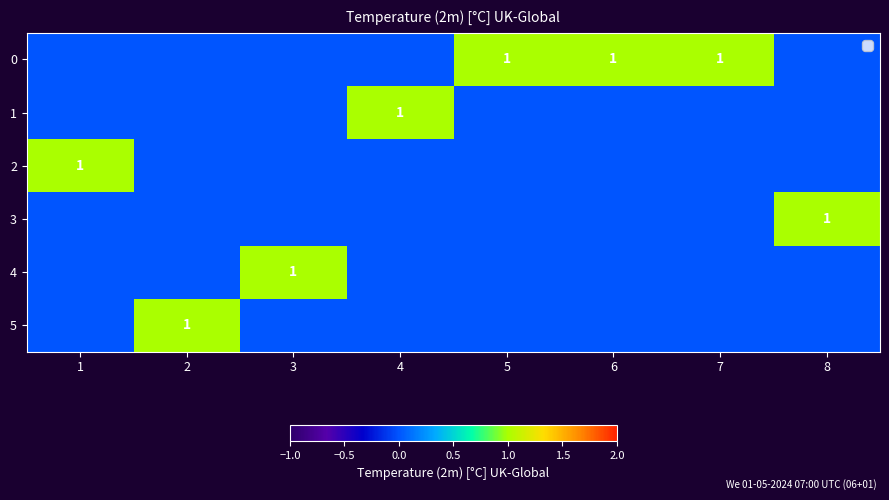

List the labels in order of 1 value, smallest first.

1, 2, 3, 5, 6, 7, 8, 4